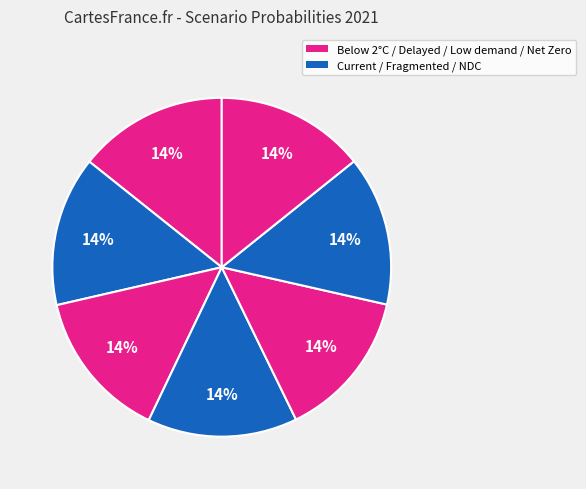

How many slices are in this pie chart?

7